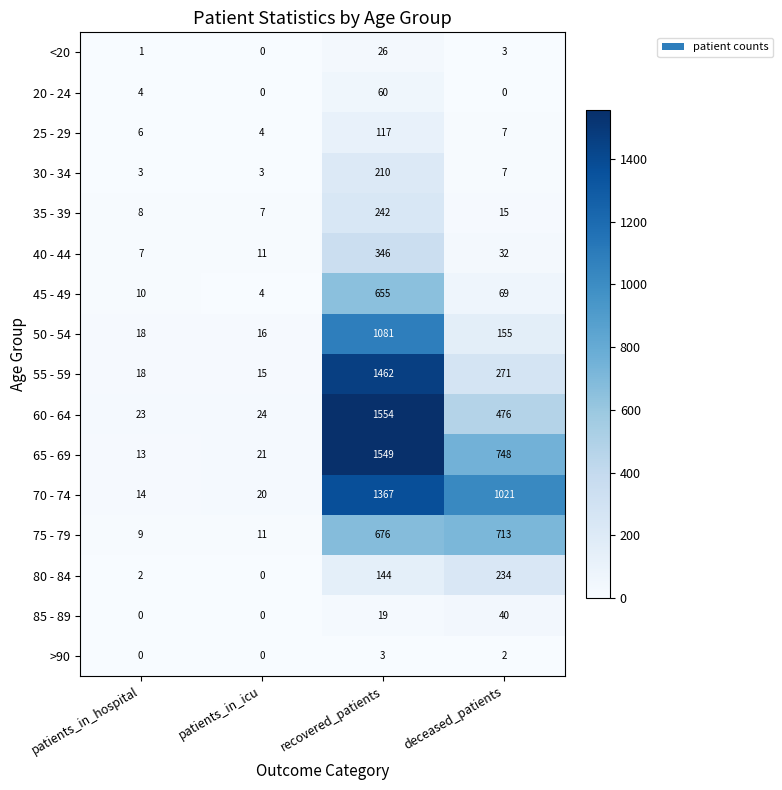

Between patients_in_icu and recovered_patients, which series saw the biggest shift?

60 - 64